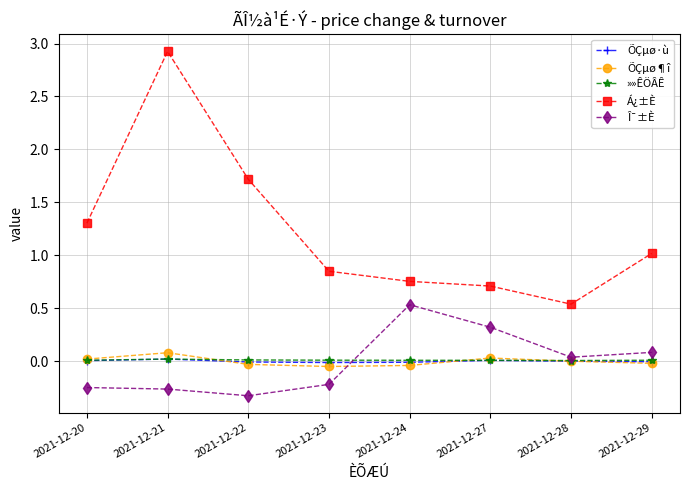

At which label does Á¿±È reach its peak?

2021-12-21